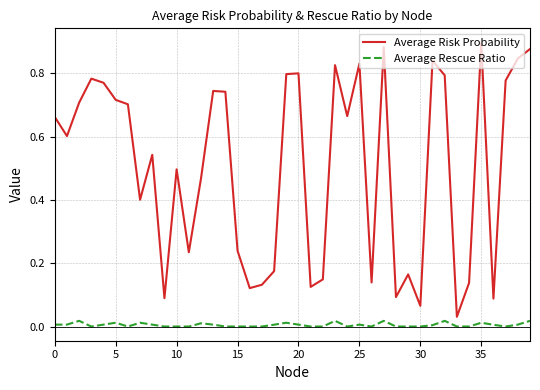

Which series has the widest spread of values?

Average Risk Probability